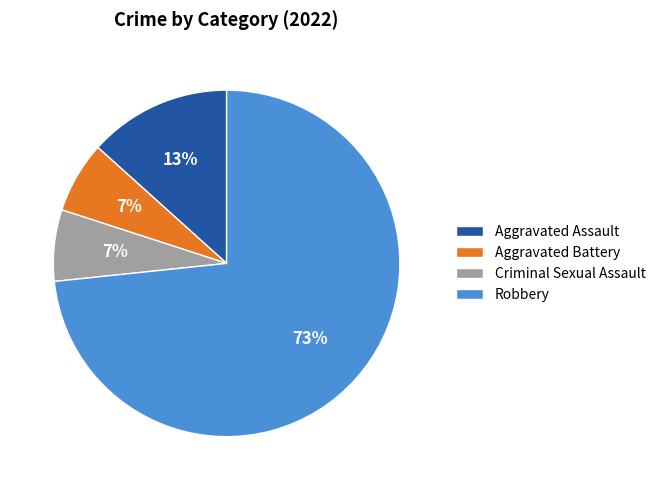

Between Robbery and Aggravated Battery, which is larger?

Robbery